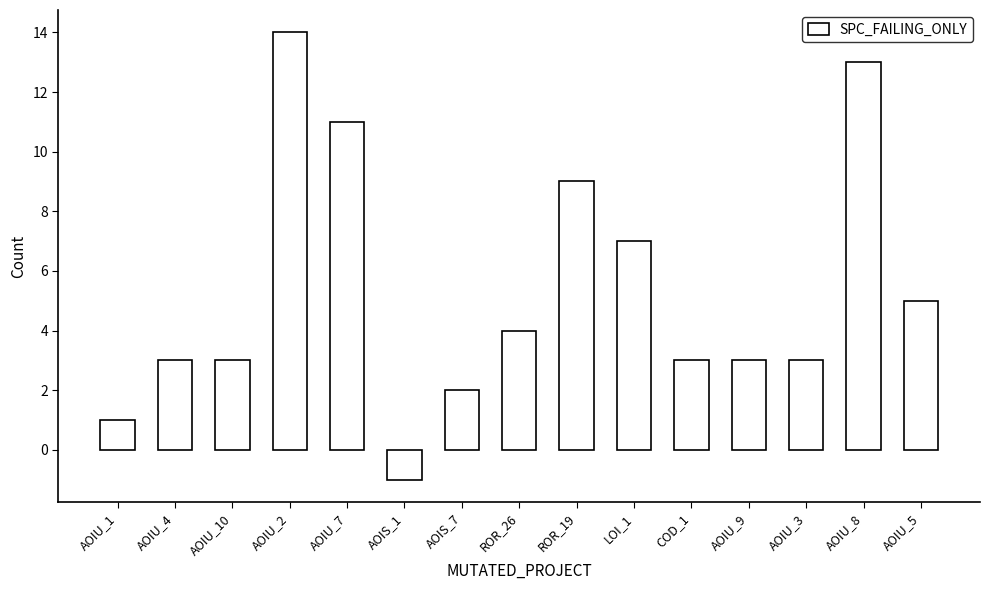

Between AOIU_8 and AOIU_4, which is larger?

AOIU_8